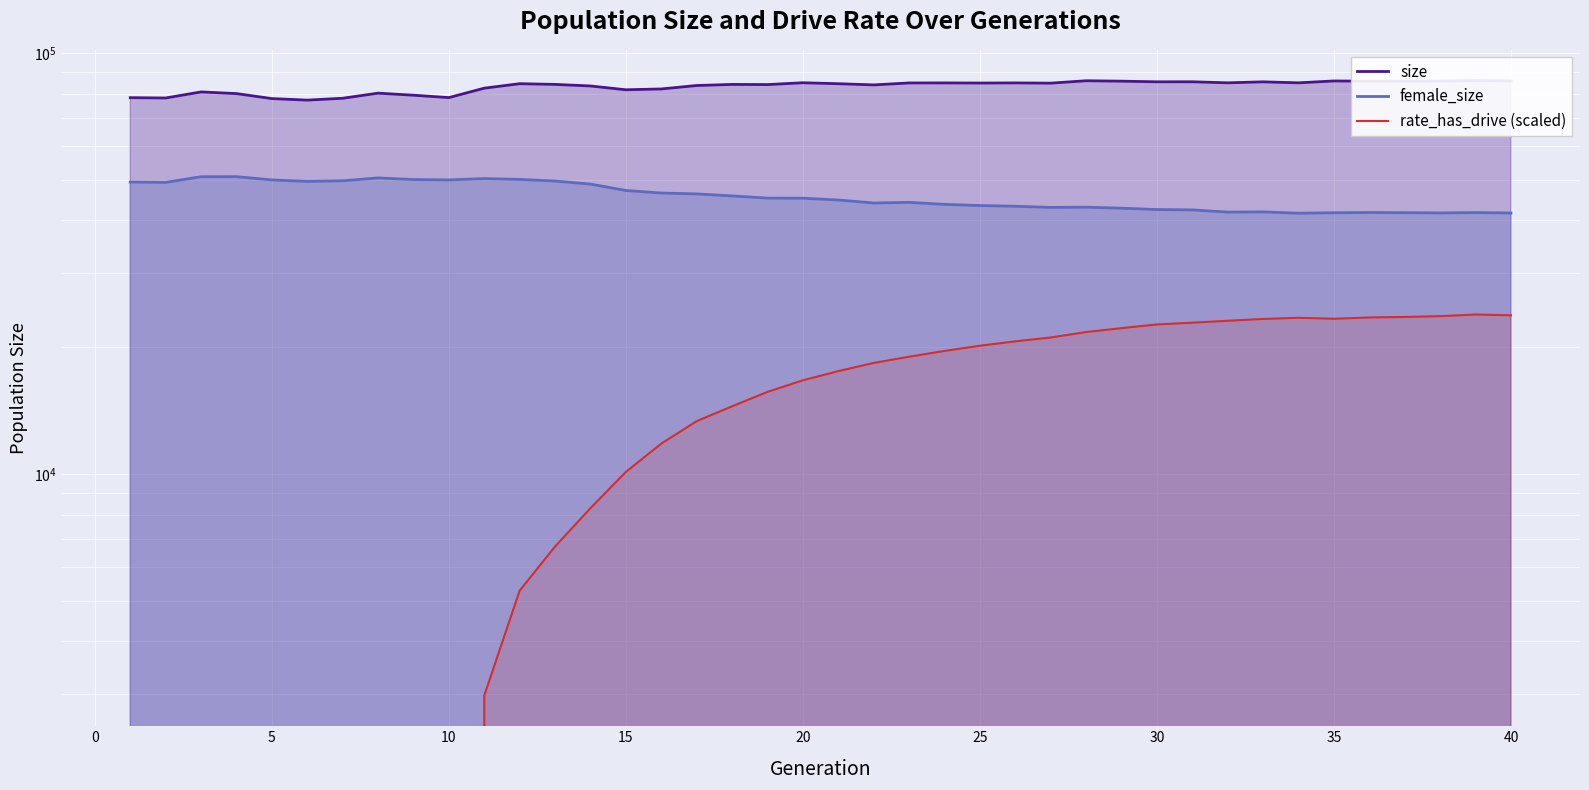

Is it true that female_size equals 61580.5 at 27?

False